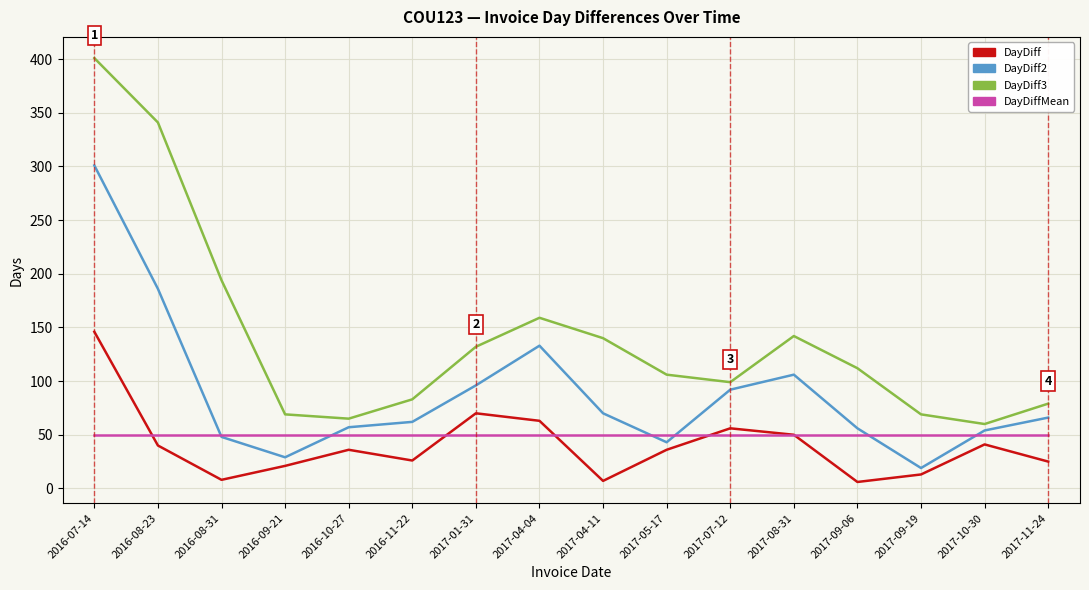

True or false: DayDiff and DayDiff3 intersect in this chart.

False